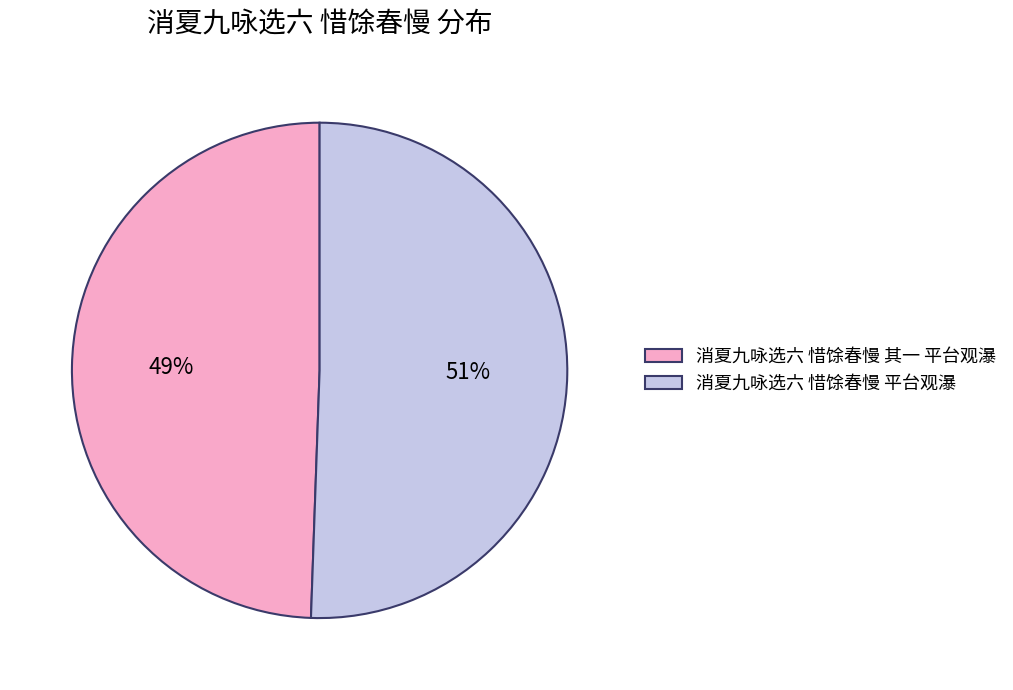

Between 消夏九咏选六 惜馀春慢 平台观瀑 and 消夏九咏选六 惜馀春慢 其一 平台观瀑, which is larger?

消夏九咏选六 惜馀春慢 平台观瀑